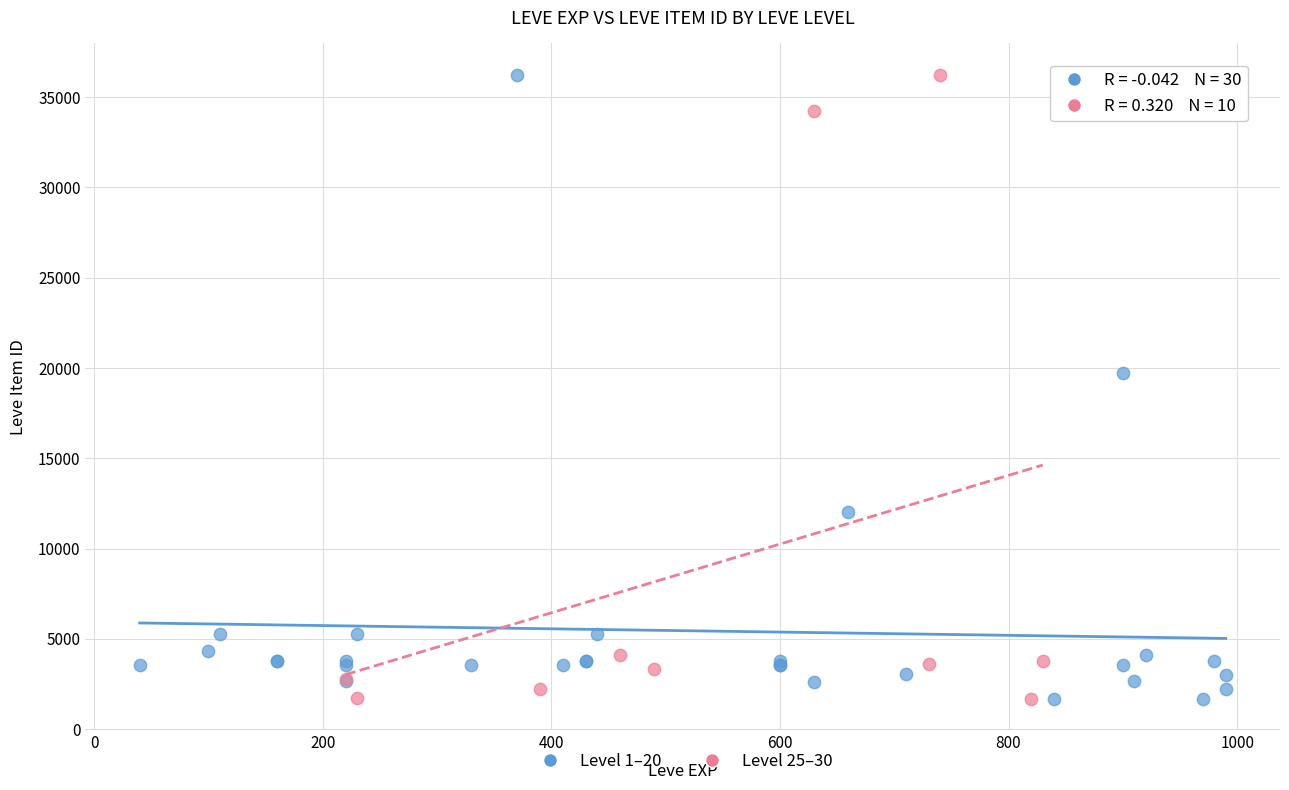

What are all the series names shown in the legend?

Level 1–20, Level 25–30